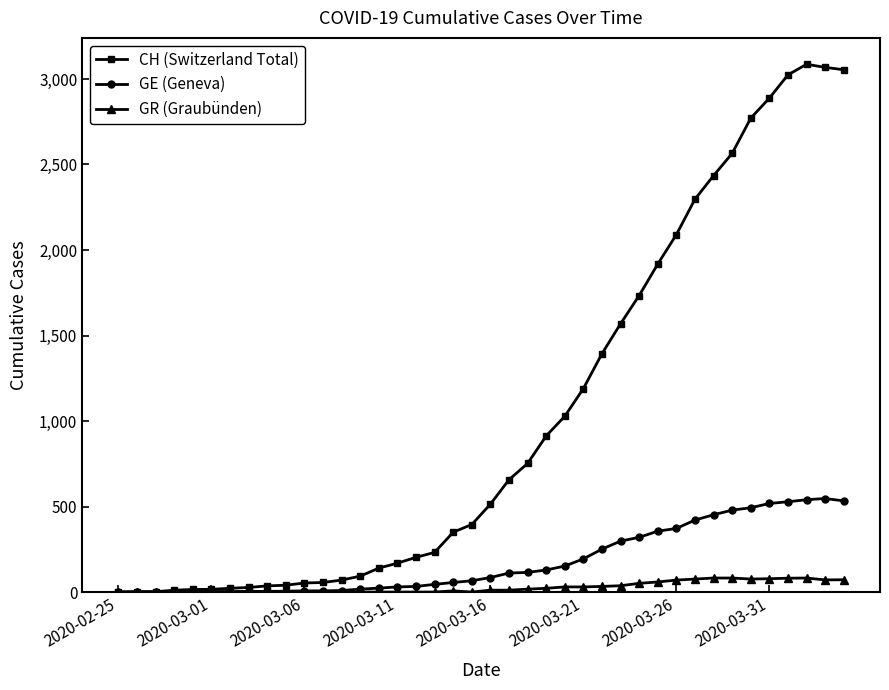

List the series in order of their peak value, lowest first.

GR (Graubünden), GE (Geneva), CH (Switzerland Total)